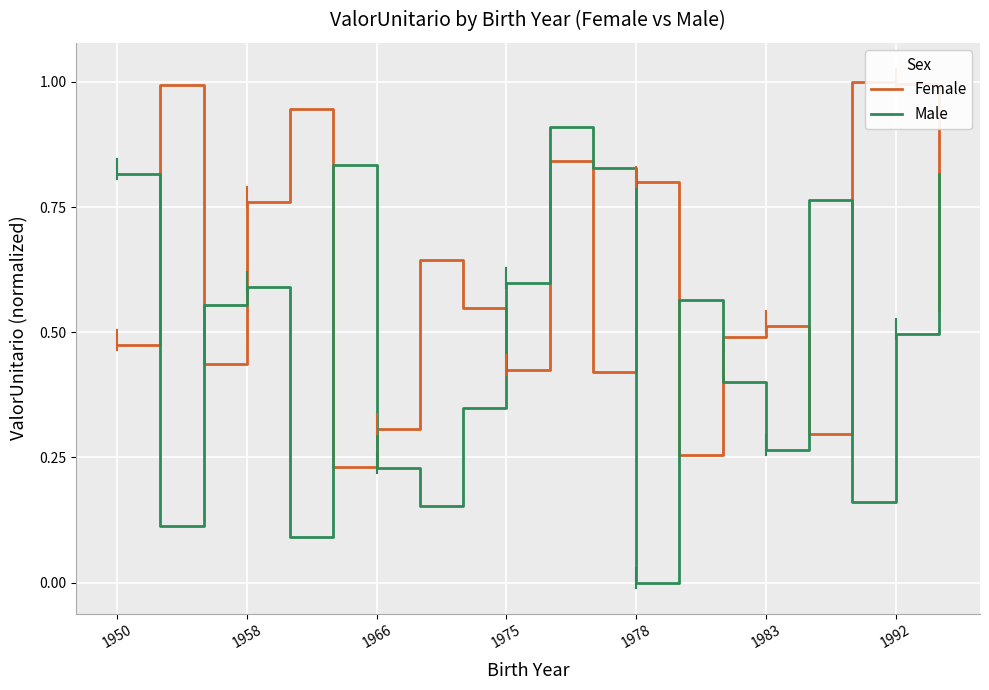

Which series has the largest range (max minus min)?

Male